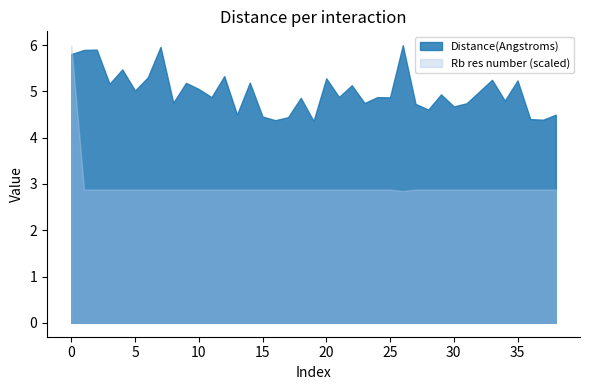

Rank the series by their average value, from lowest to highest.

Rb res number (scaled), Distance(Angstroms)